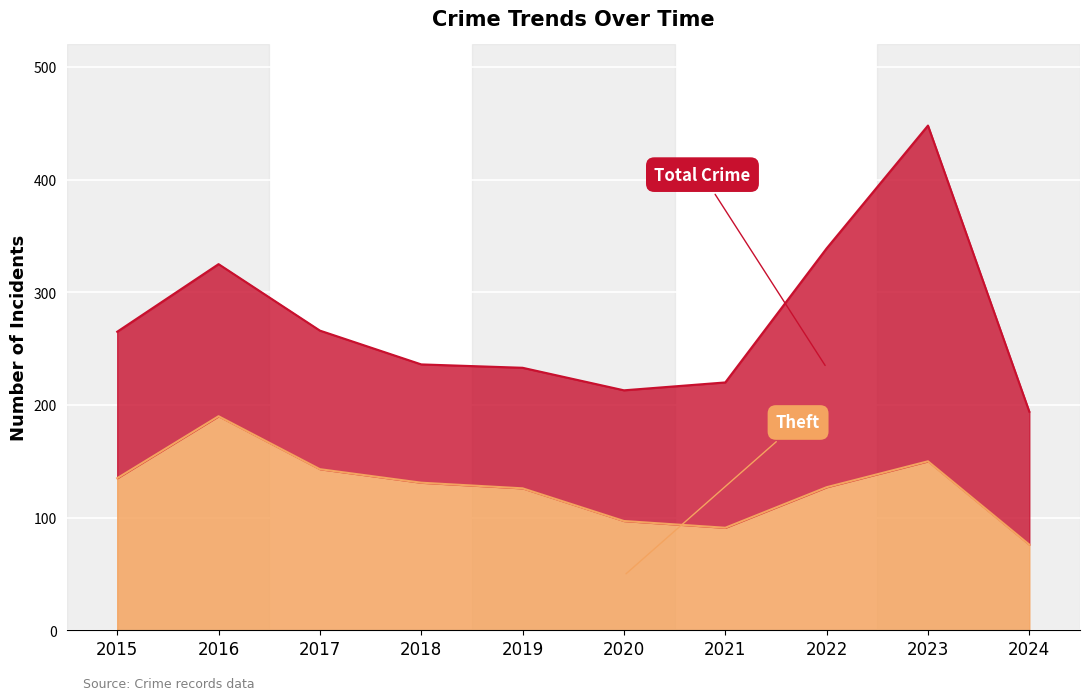

At which label is Total closest to 321?

2016